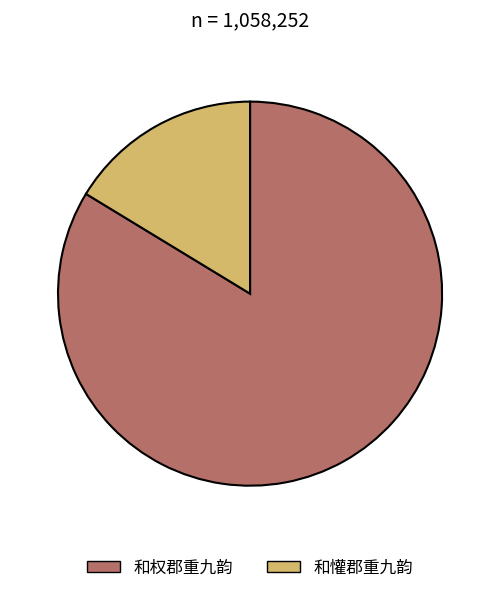

Combined, do 和权郡重九韵 and 和懽郡重九韵 account for over 50%?

Yes